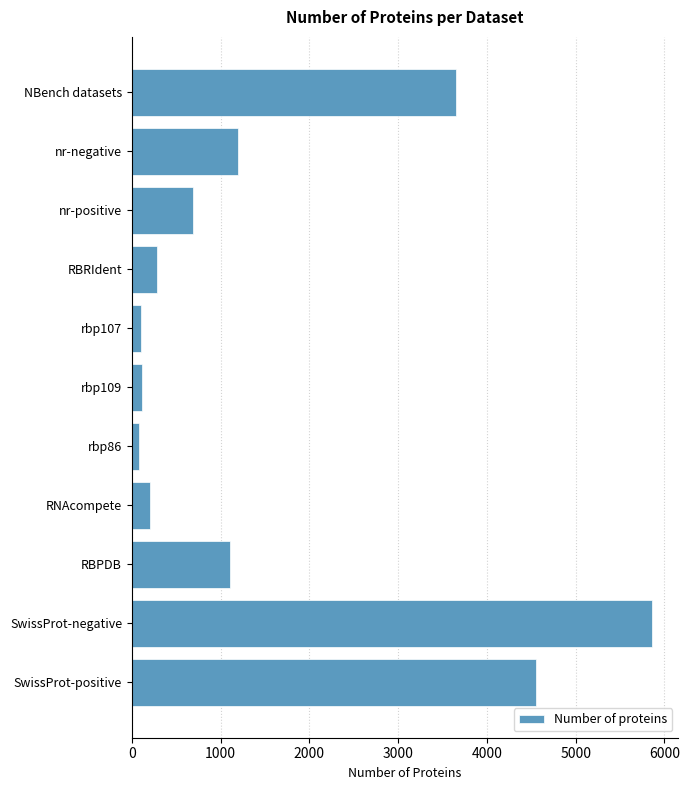

Read the value at RBPDB.

1101